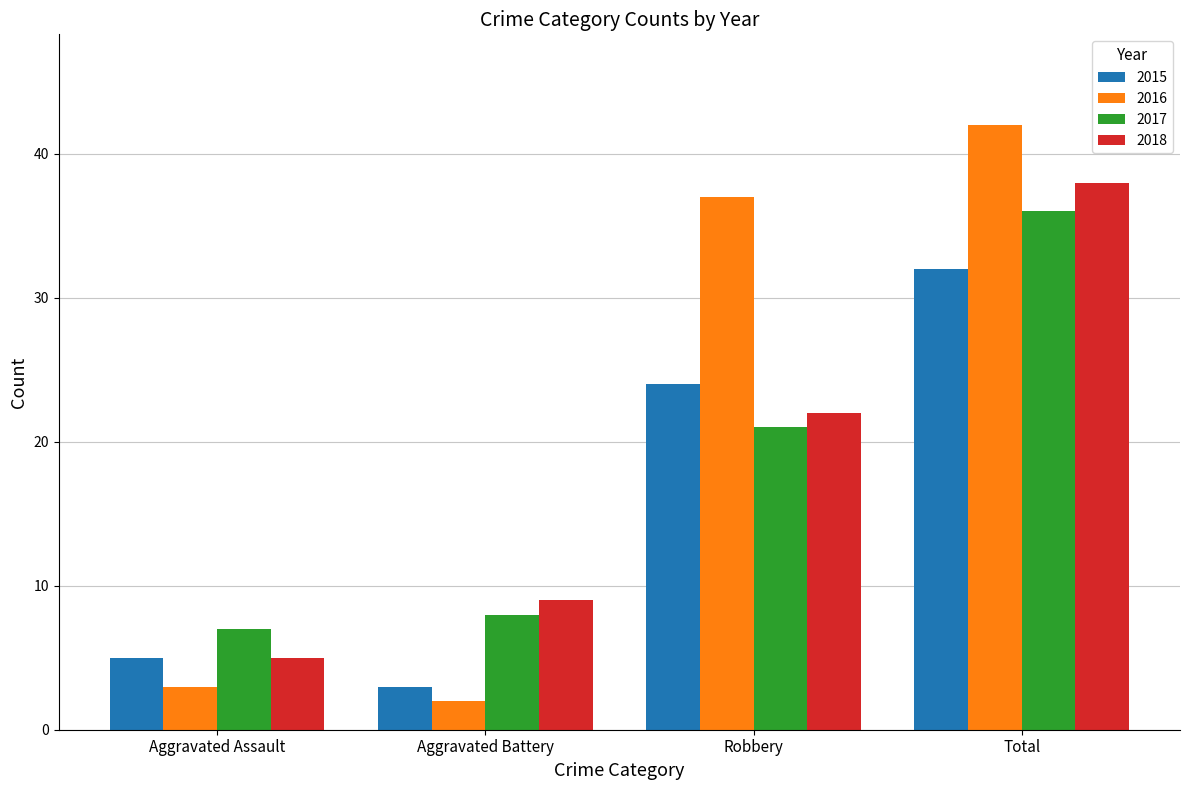

List the series in order of their peak value, lowest first.

2015, 2017, 2018, 2016